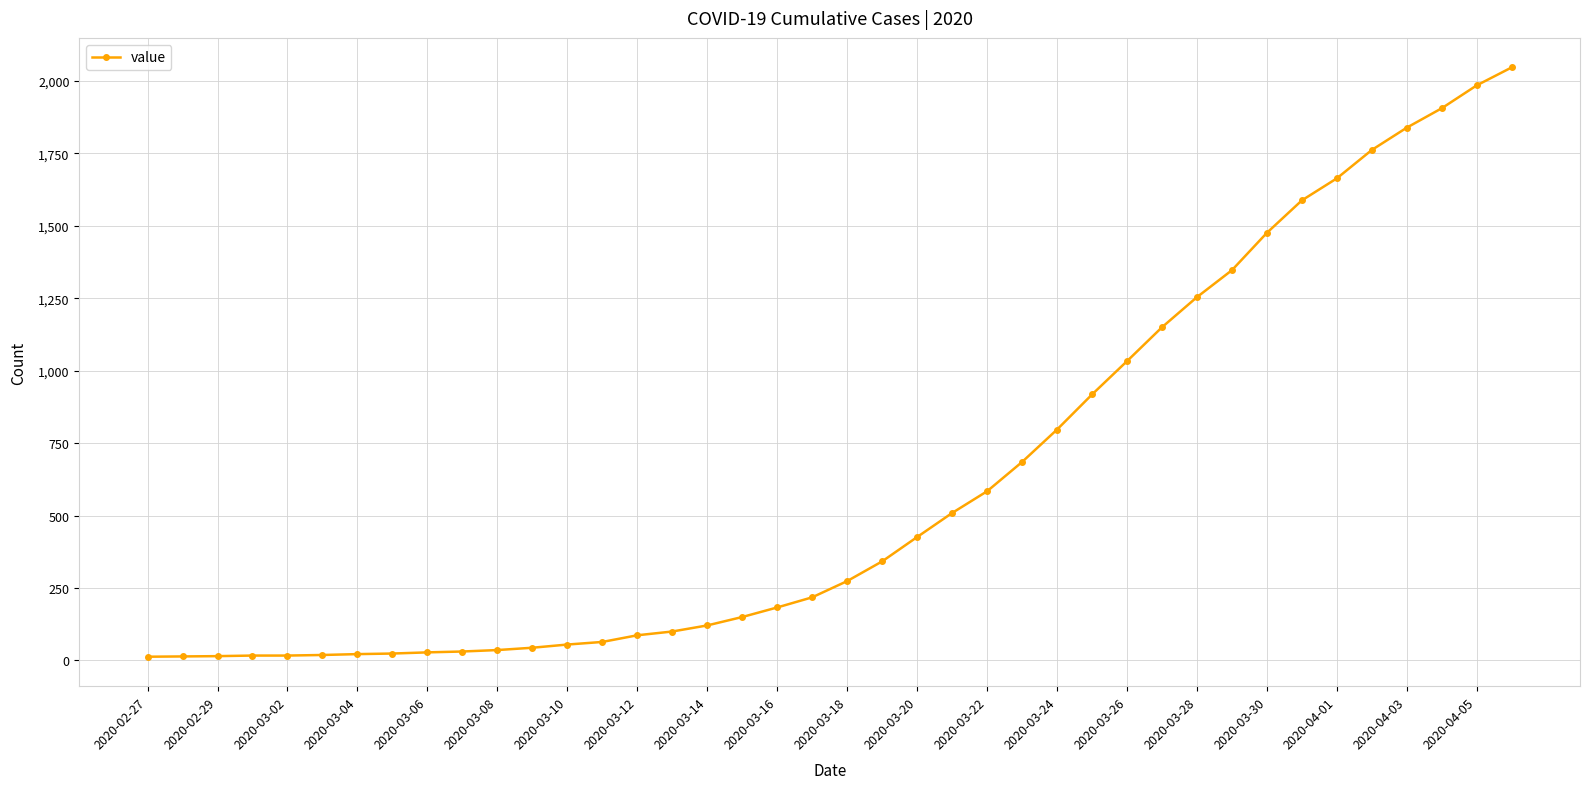

What is the maximum value shown in the chart?

2047